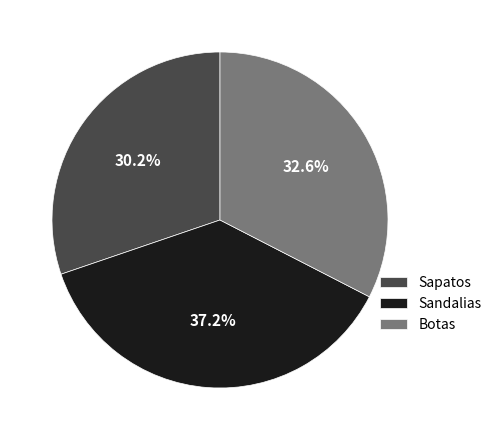

Is there a majority slice in this chart?

No